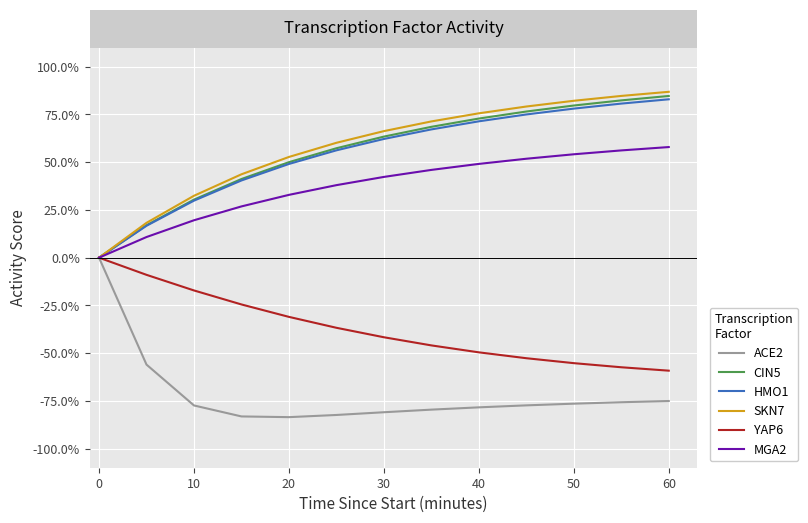

Reading right to left, list all the values displayed in this chart.

ACE2: -0.8	-0.8	-0.8	-0.8	-0.8	-0.8	-0.8	-0.8	-0.8	-0.8	-0.8	-0.6	0.0
CIN5: 0.8	0.8	0.8	0.8	0.7	0.7	0.6	0.6	0.5	0.4	0.3	0.2	0.0
HMO1: 0.8	0.8	0.8	0.7	0.7	0.7	0.6	0.6	0.5	0.4	0.3	0.2	0.0
SKN7: 0.9	0.8	0.8	0.8	0.8	0.7	0.7	0.6	0.5	0.4	0.3	0.2	0.0
YAP6: -0.6	-0.6	-0.6	-0.5	-0.5	-0.5	-0.4	-0.4	-0.3	-0.2	-0.2	-0.1	0.0
MGA2: 0.6	0.6	0.5	0.5	0.5	0.5	0.4	0.4	0.3	0.3	0.2	0.1	0.0